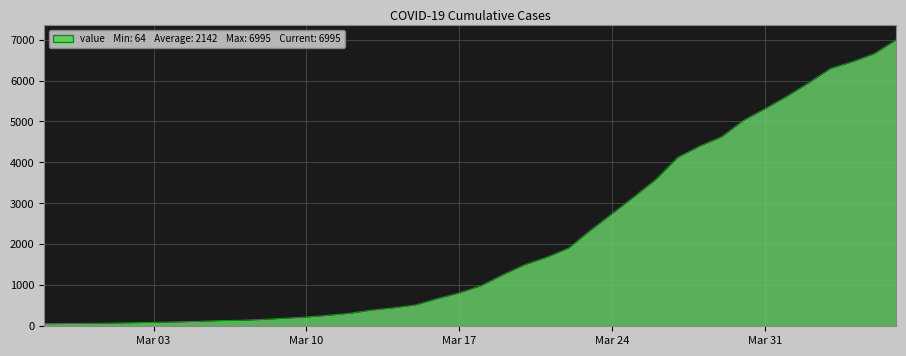

What is the sum of all values?

85677